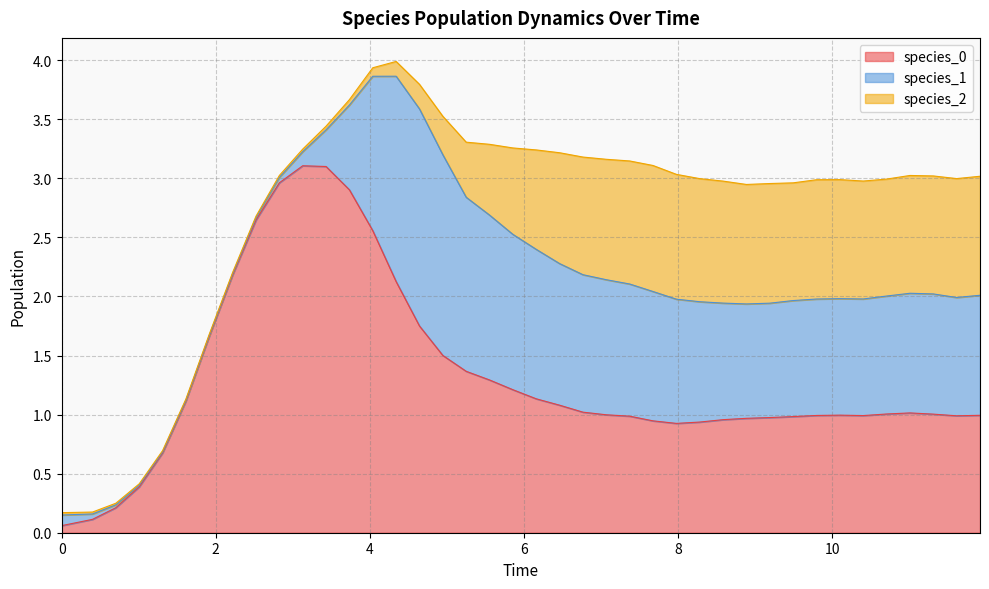

Between which two adjacent categories do species_0 and species_1 first intersect?

0 and 1